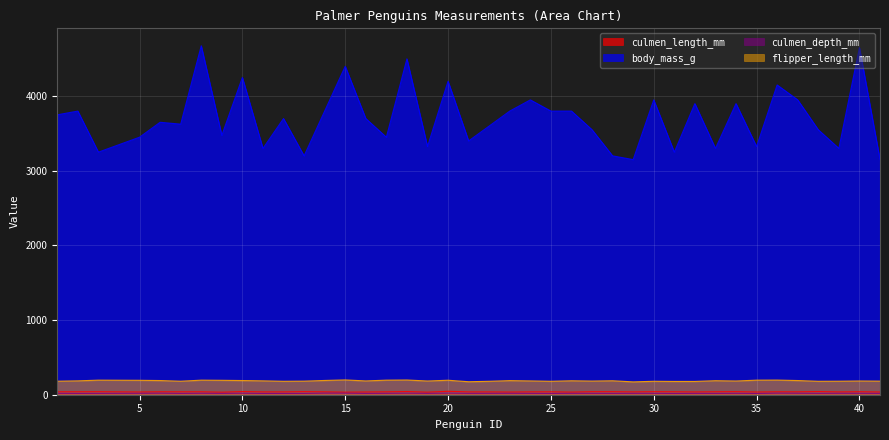

What is the difference between the maximum and second lowest values in the body_mass_g series?

1525.0